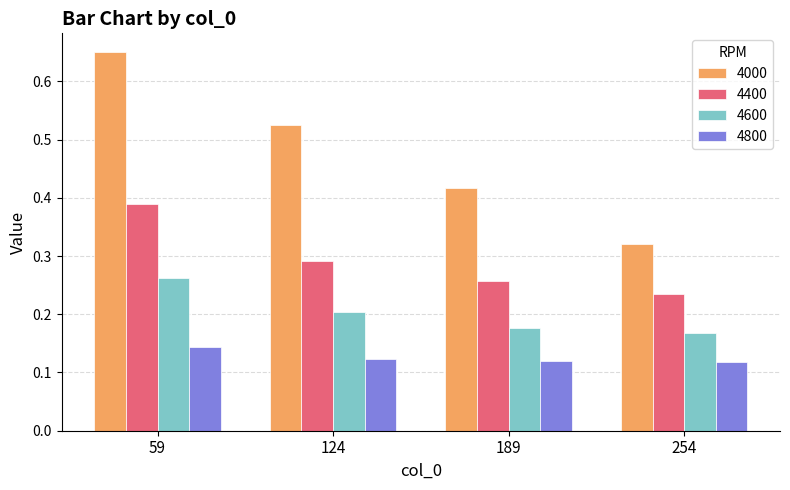

Which category has the lowest value in the 4600 series?

254